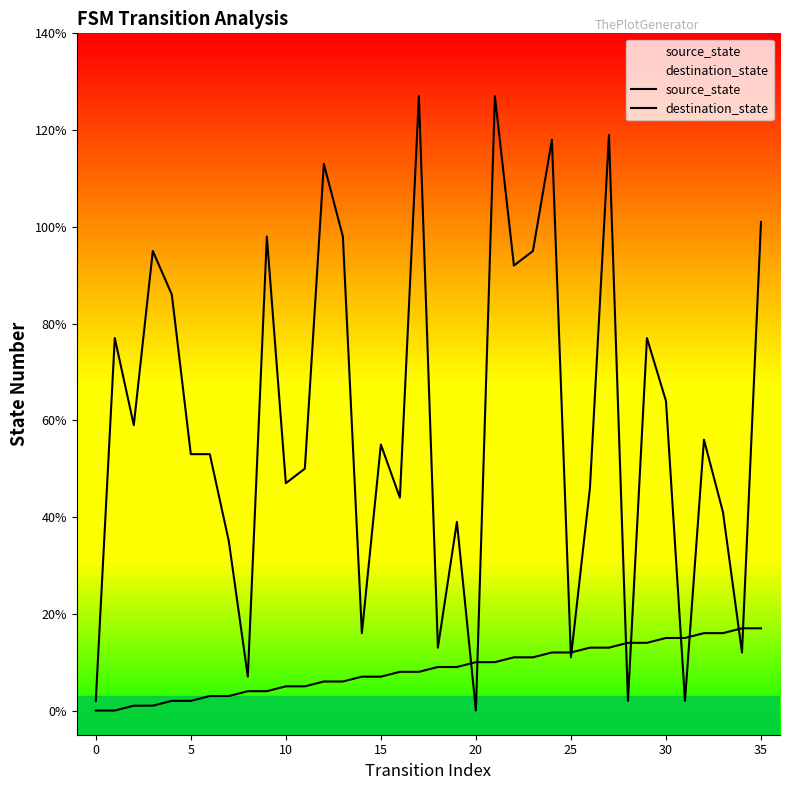

Which series has the largest total across all categories?

destination_state